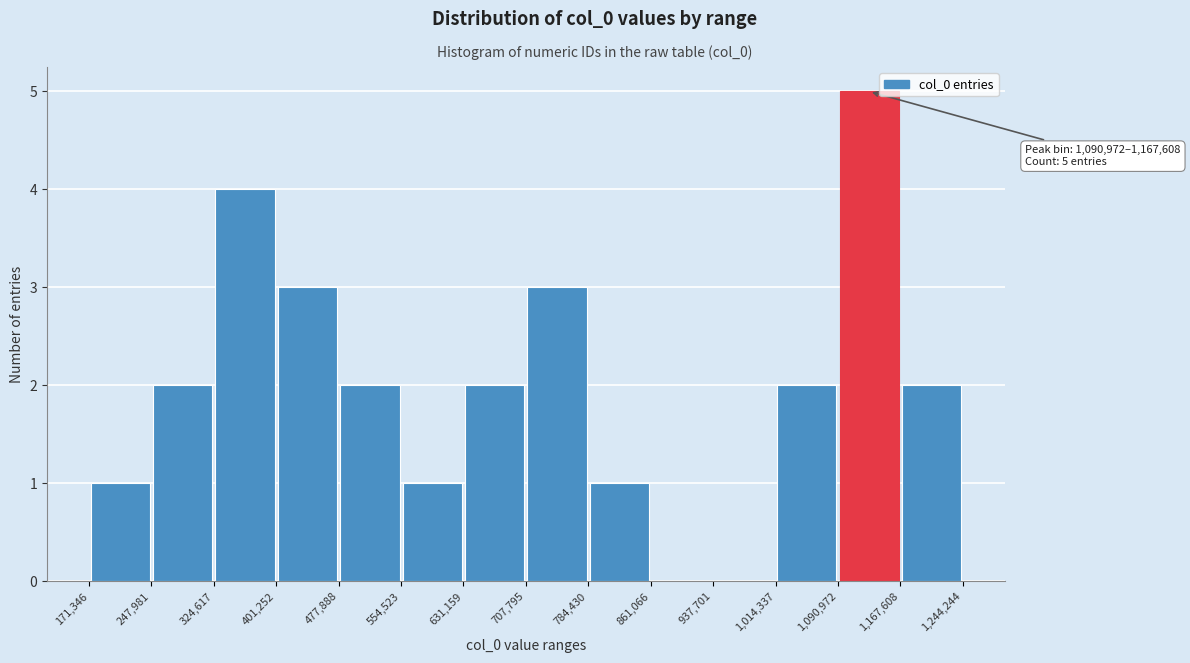

Over which range of the x-axis is the bar tallest?

1,090,972 to 1,167,608